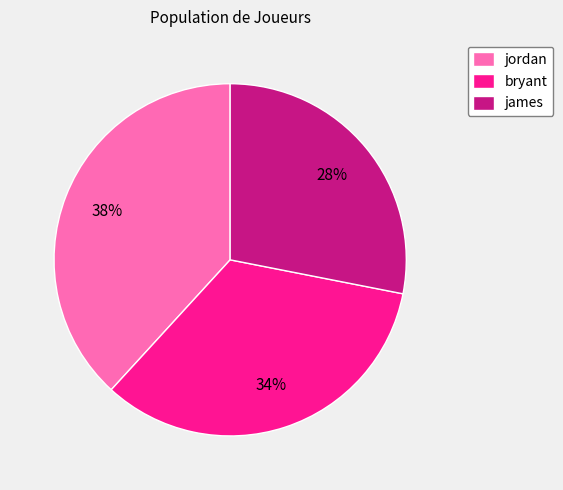

To the nearest percent, what is the average slice percentage?

33%